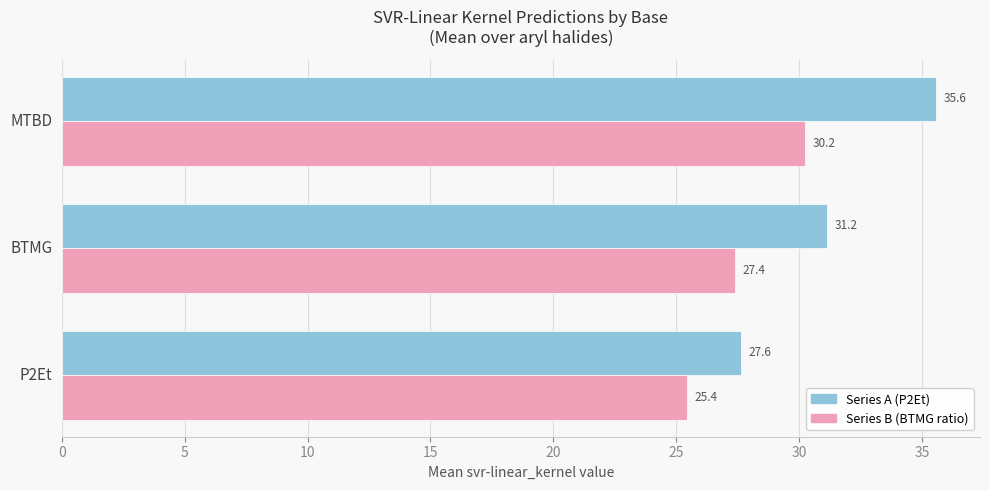

At which category is the sum across all series the highest?

MTBD